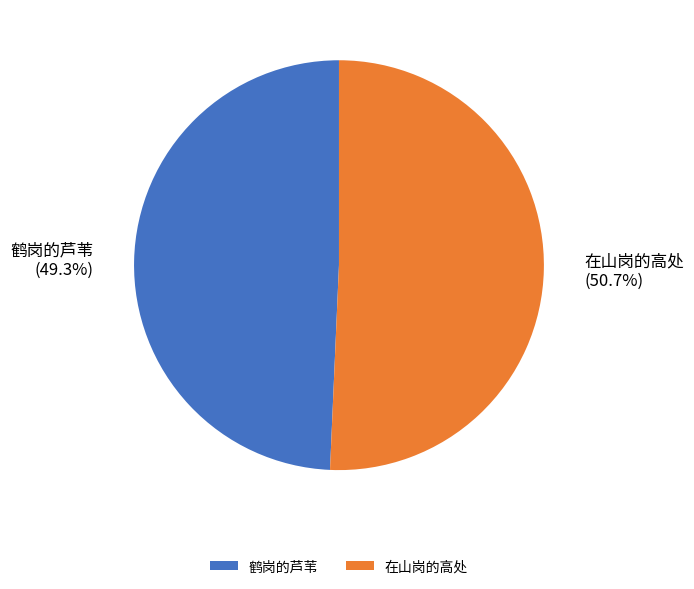

Which slice is the smallest?

鹤岗的芦苇